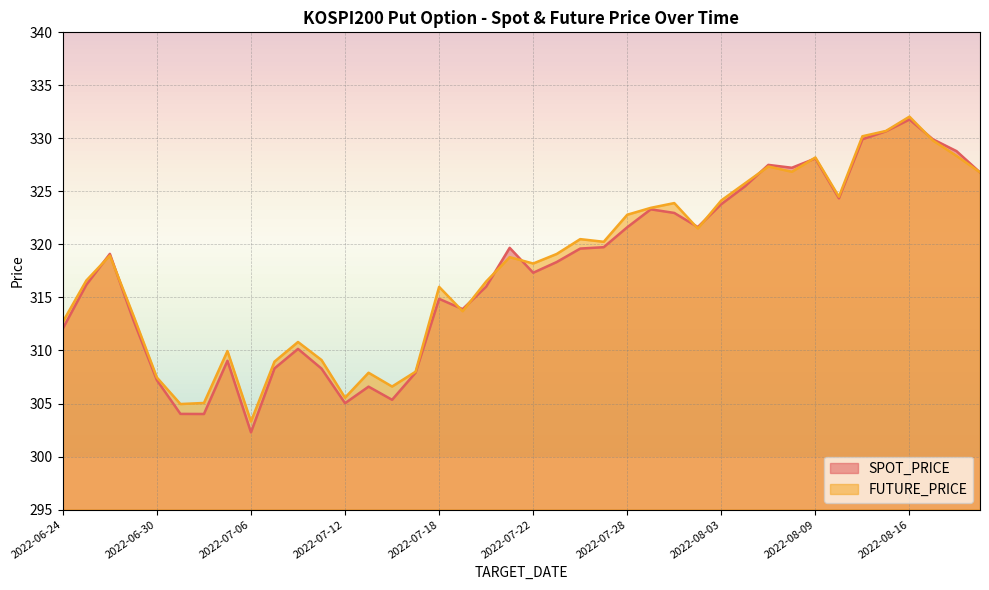

The FUTURE_PRICE series shows 108.1 at 2022-07-27. True or false?

False